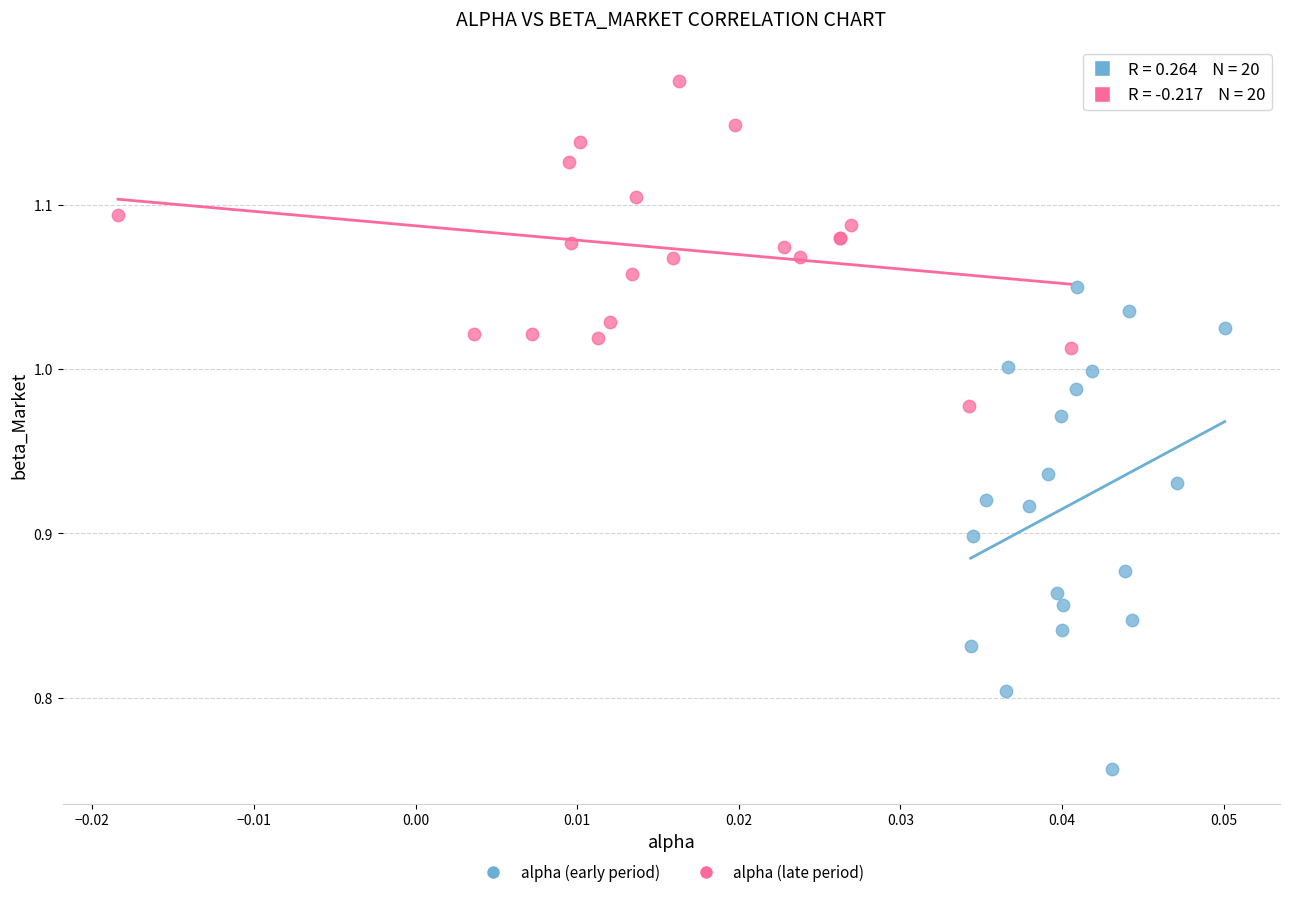

Which series reaches the minimum Y coordinate?

alpha (early period)